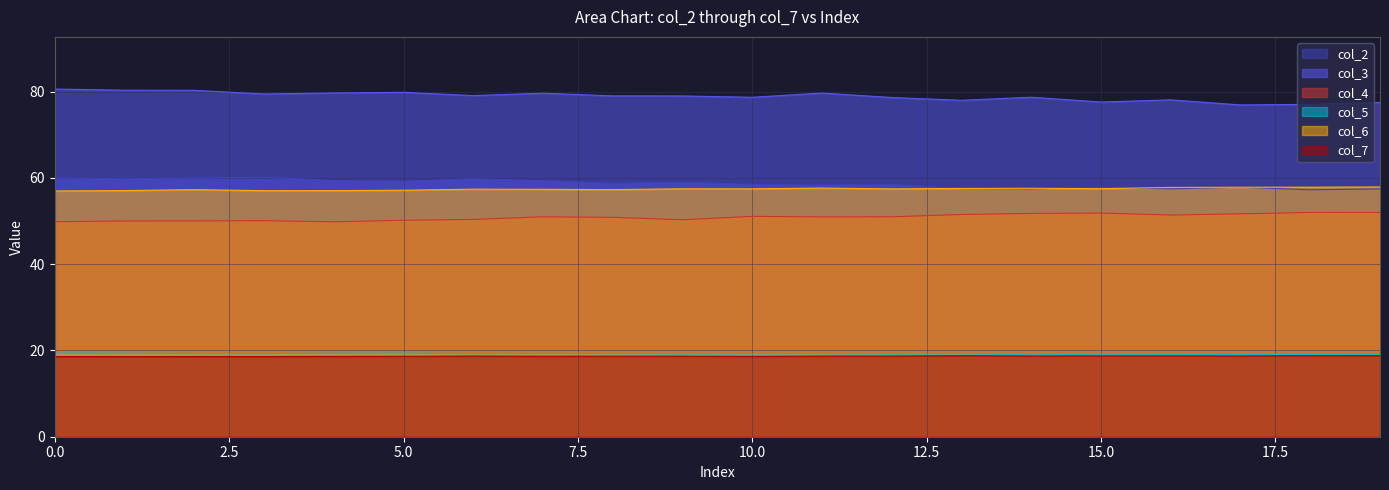

What is the difference between the maximum and minimum values in the col_5 series?

0.4